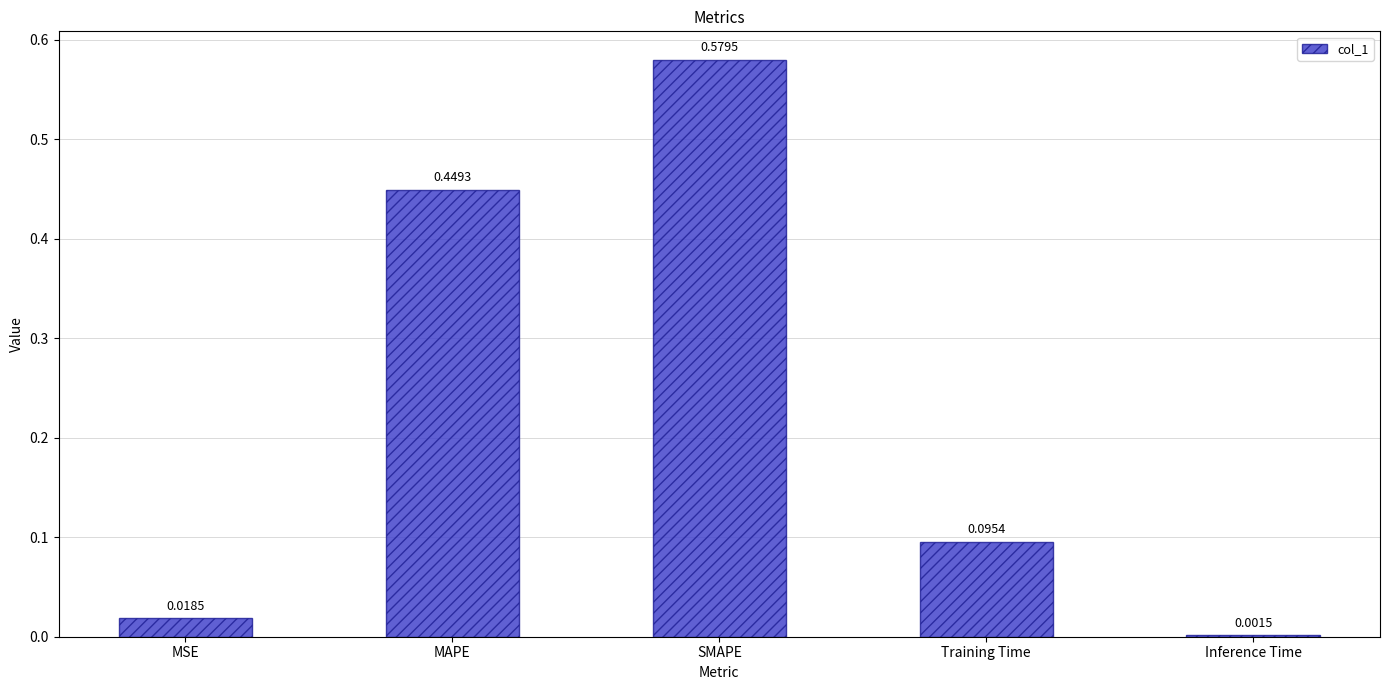

Where is the data nearest to the value 0?

Inference Time